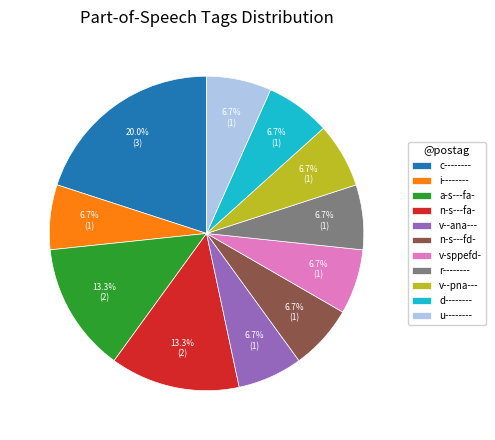

How many segments does this pie chart have?

11